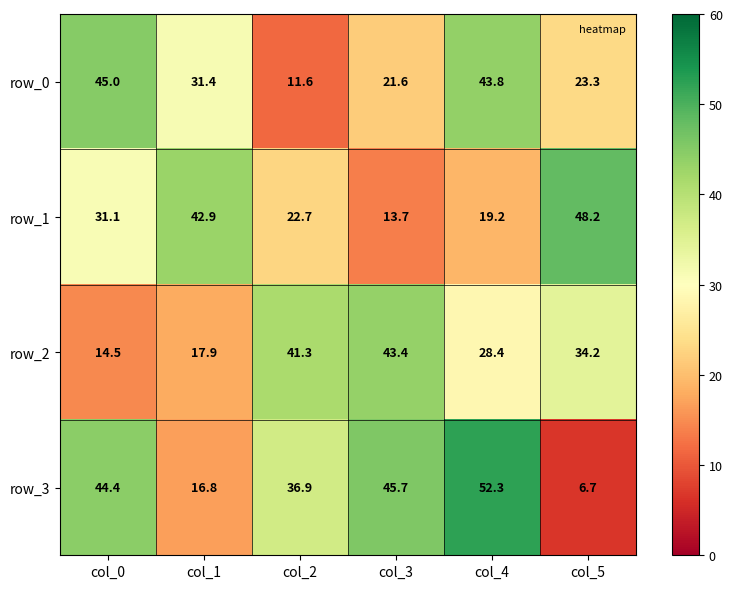

Count the number of data series in this chart.

4